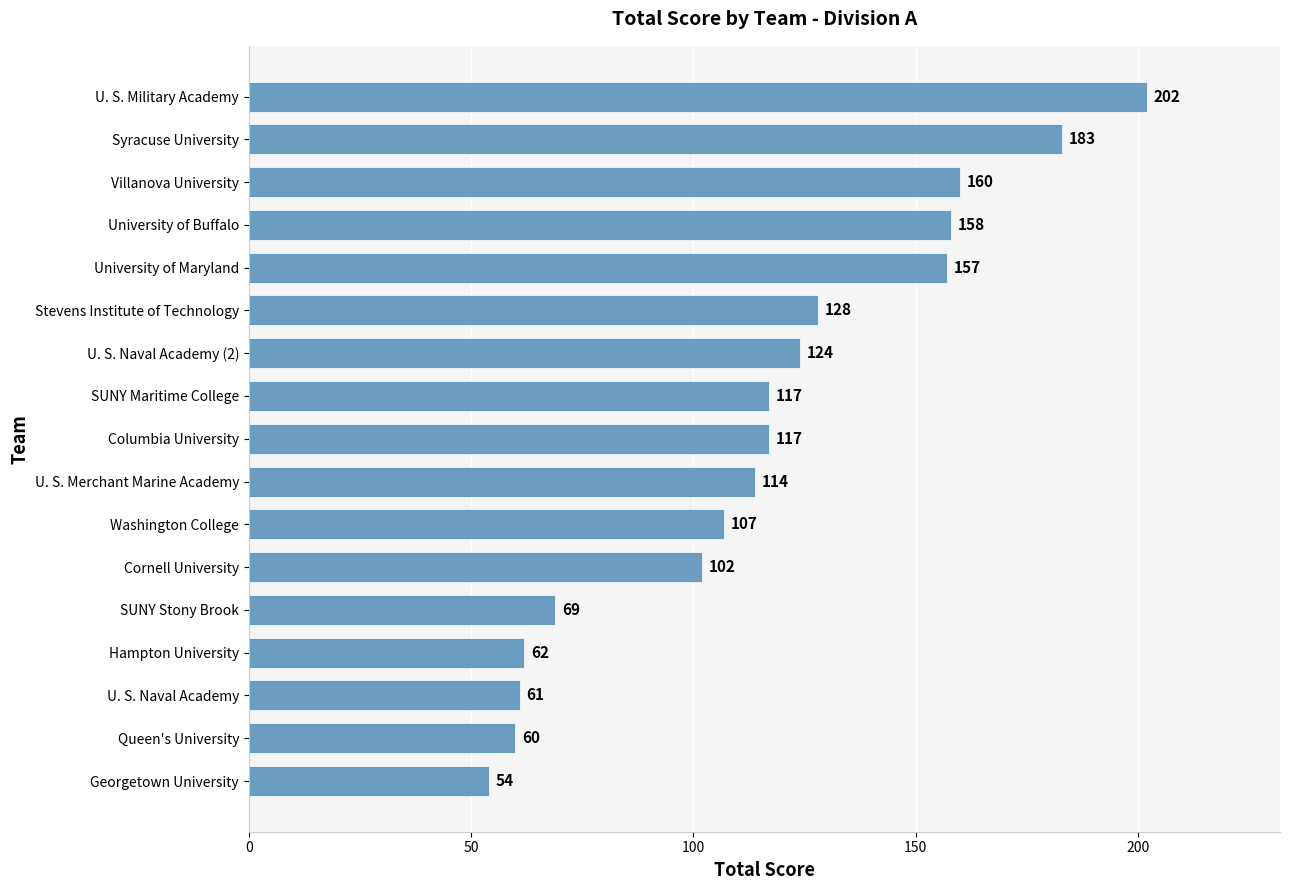

The chart shows a value of 117 at Columbia University. True or false?

True